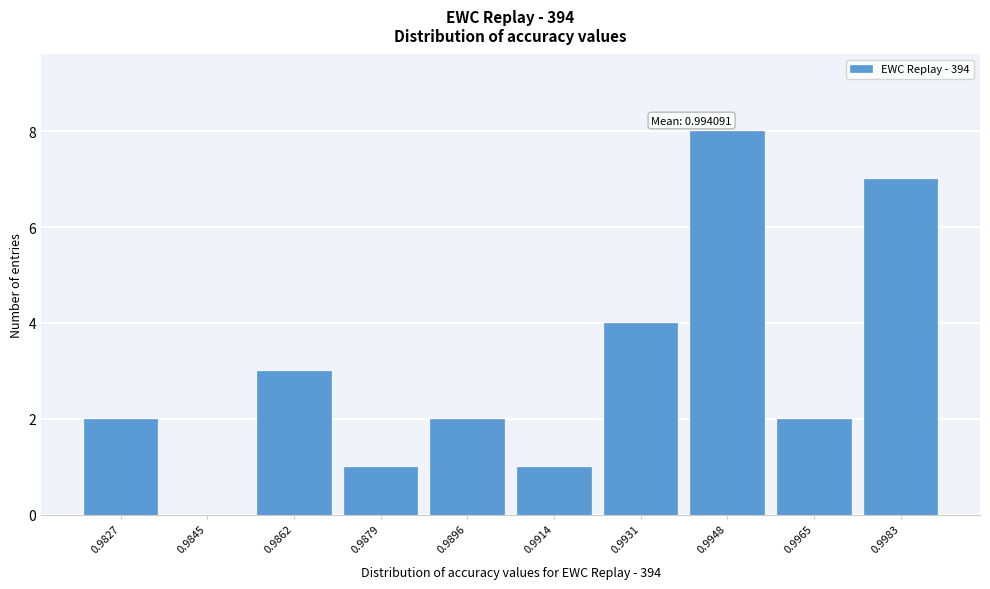

Reading left to right, extract all data points from this chart.

0.9827=2	0.9845=0	0.9862=3	0.9879=1	0.9896=2	0.9914=1	0.9931=4	0.9948=8	0.9965=2	0.9983=7